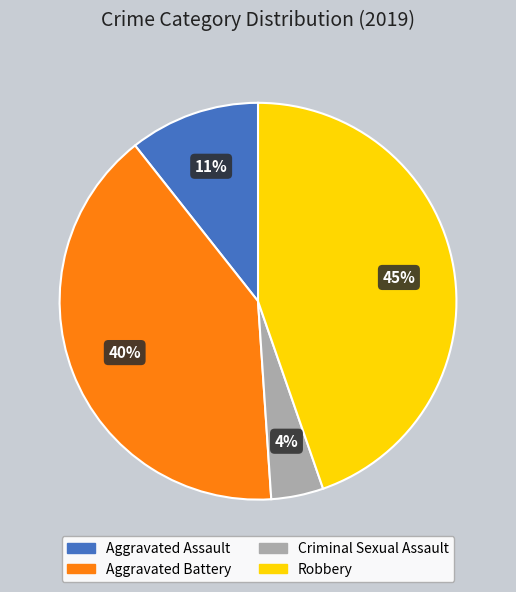

Count the number of slices in the pie.

4